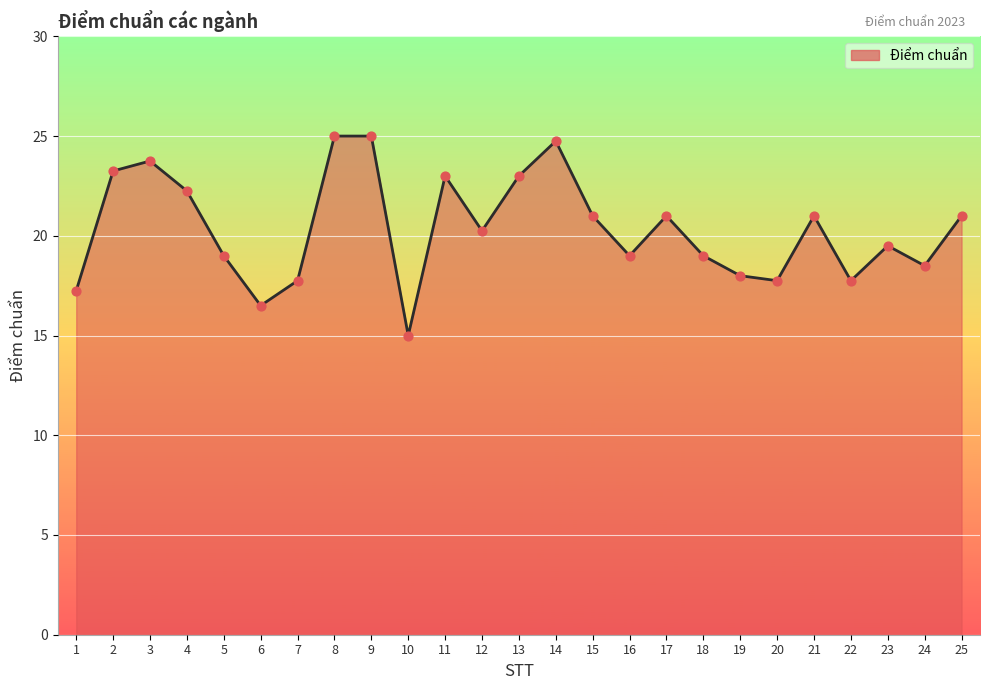

What is the ratio of the value at 23 to the value at 11?

0.8